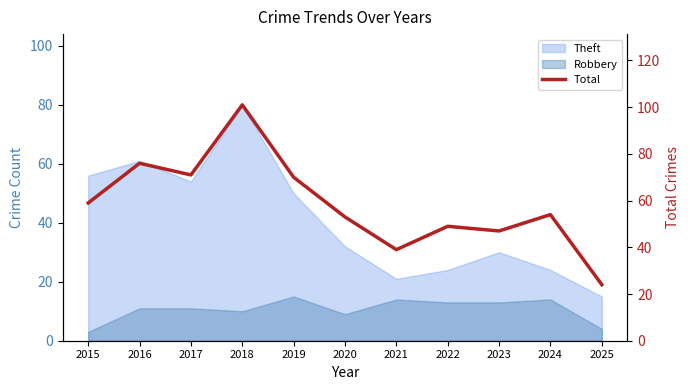

What is the maximum value shown in the chart?

101